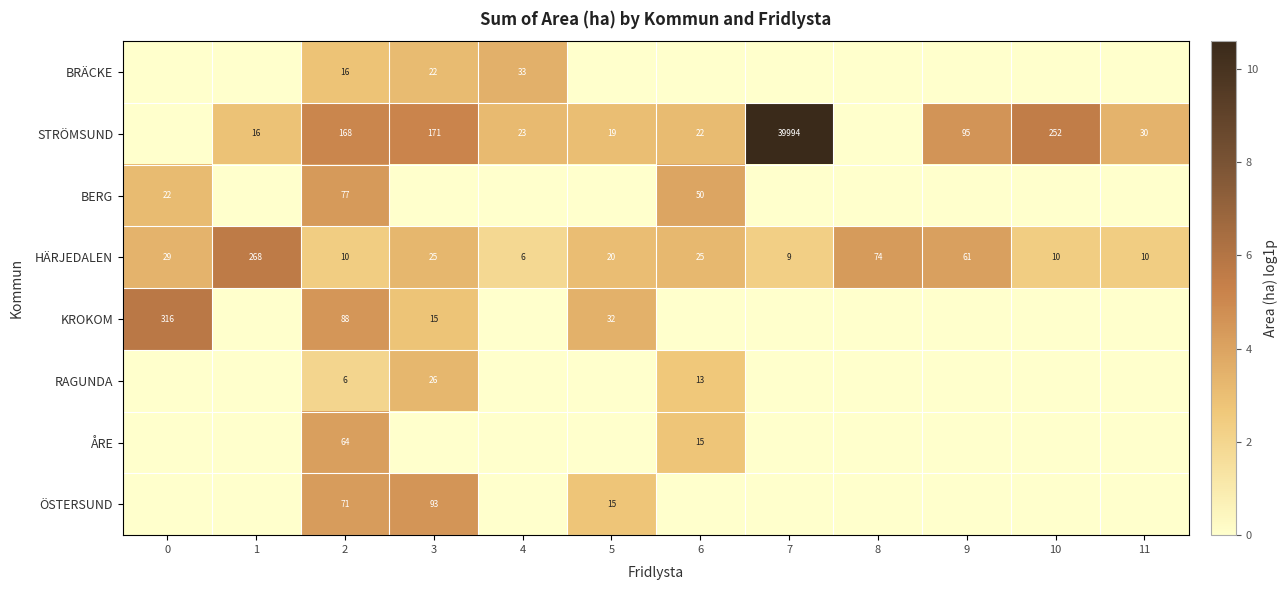

What is the difference between the second highest and second lowest values in the HÄRJEDALEN series?

65